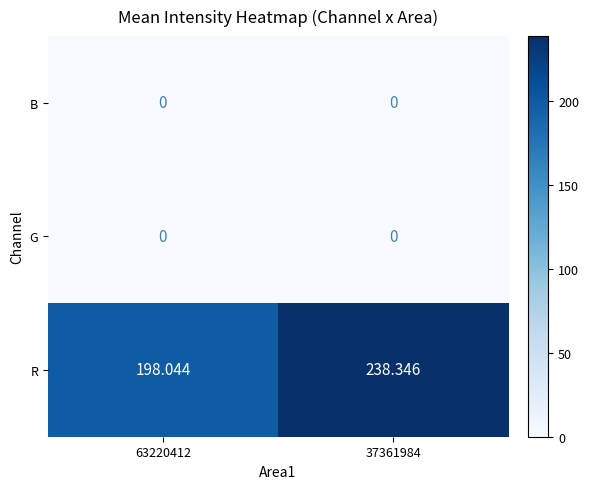

Which series changed the most between 63220412 and 37361984?

R